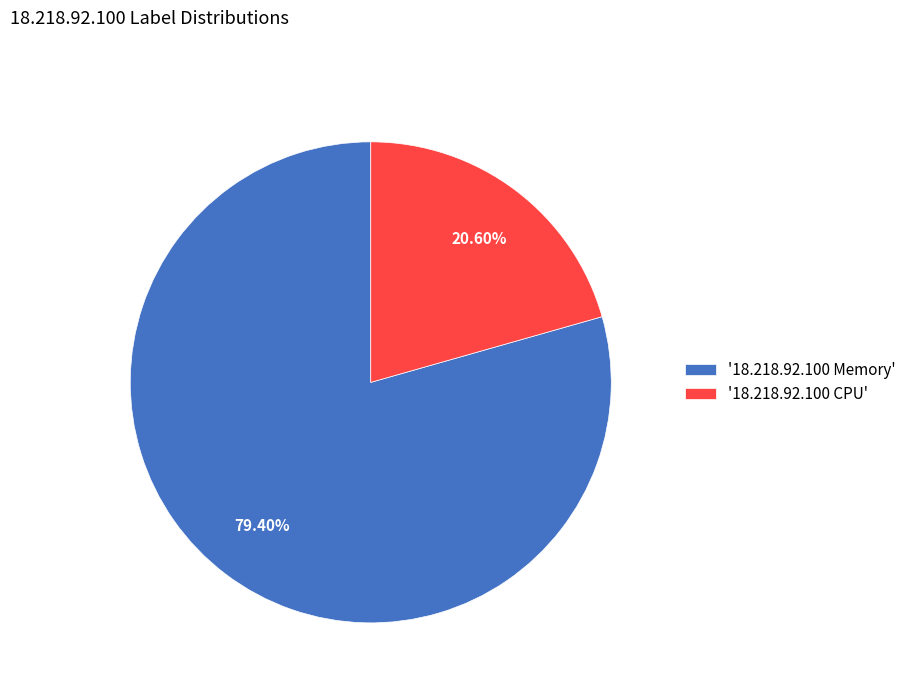

Does '18.218.92.100 Memory' represent more than half of the total?

Yes